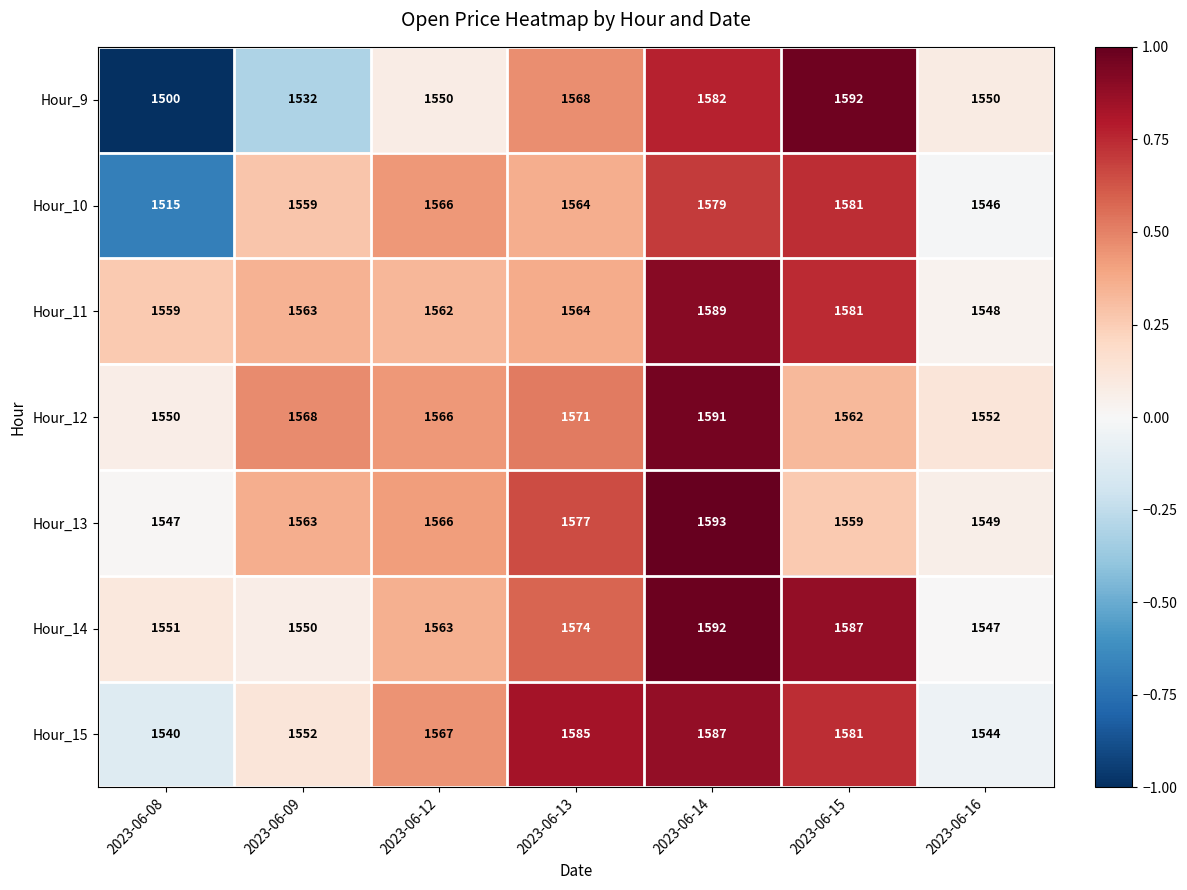

Which category has the highest value in the Hour_15 series?

2023-06-14